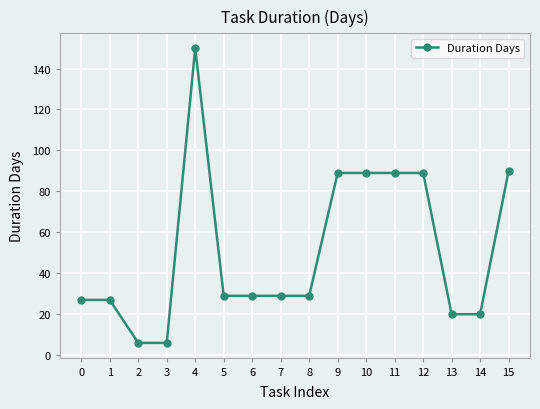

How many lines are shown in the chart?

1